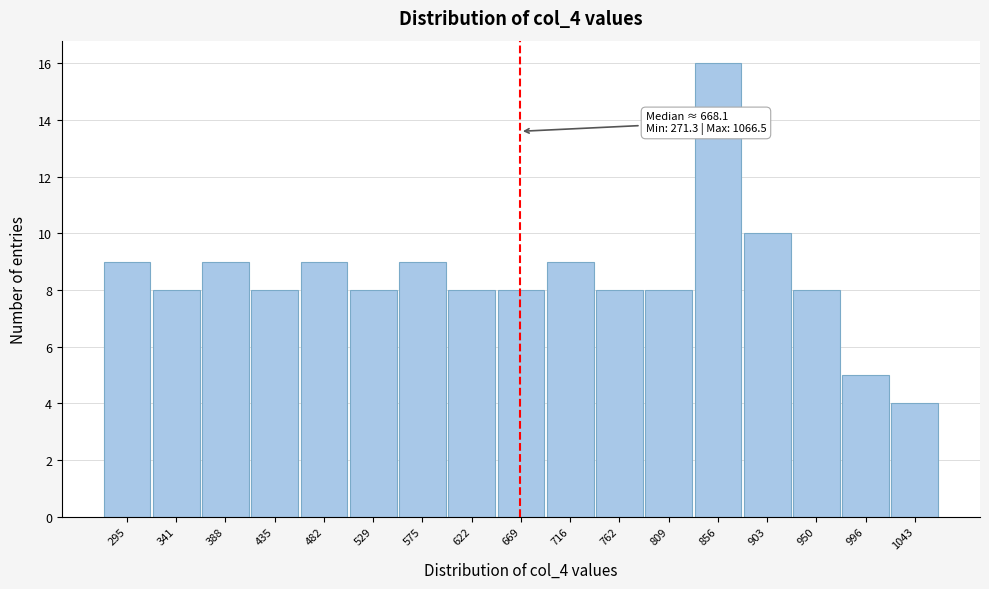

Which range on the x-axis has the tallest bar?

835 to 880